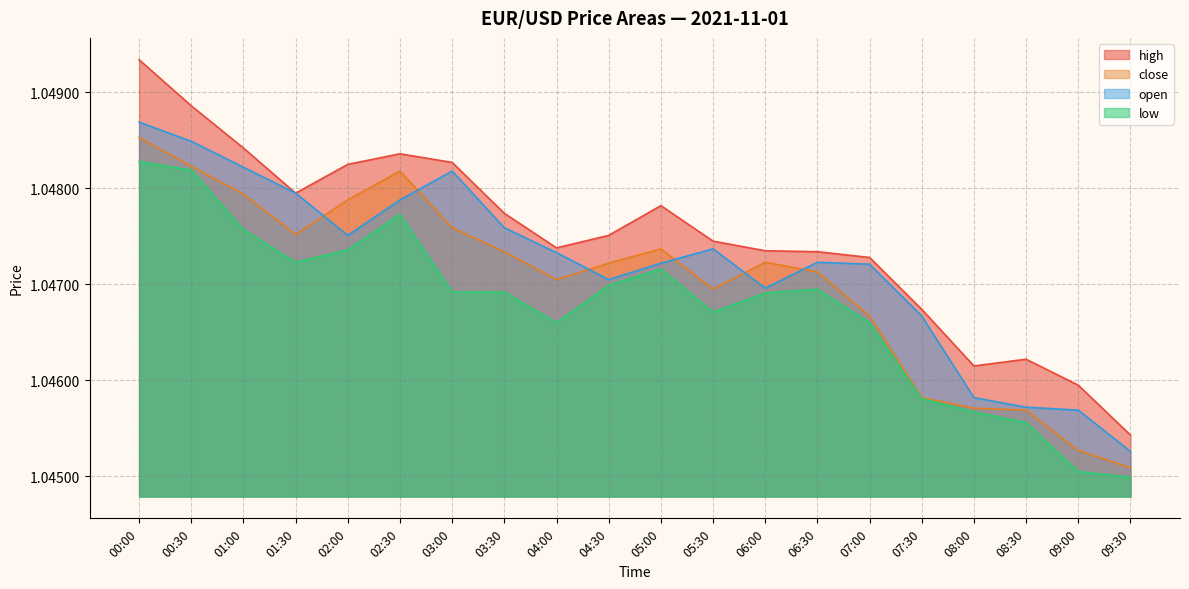

Which category has the lowest value across all series?

09:30